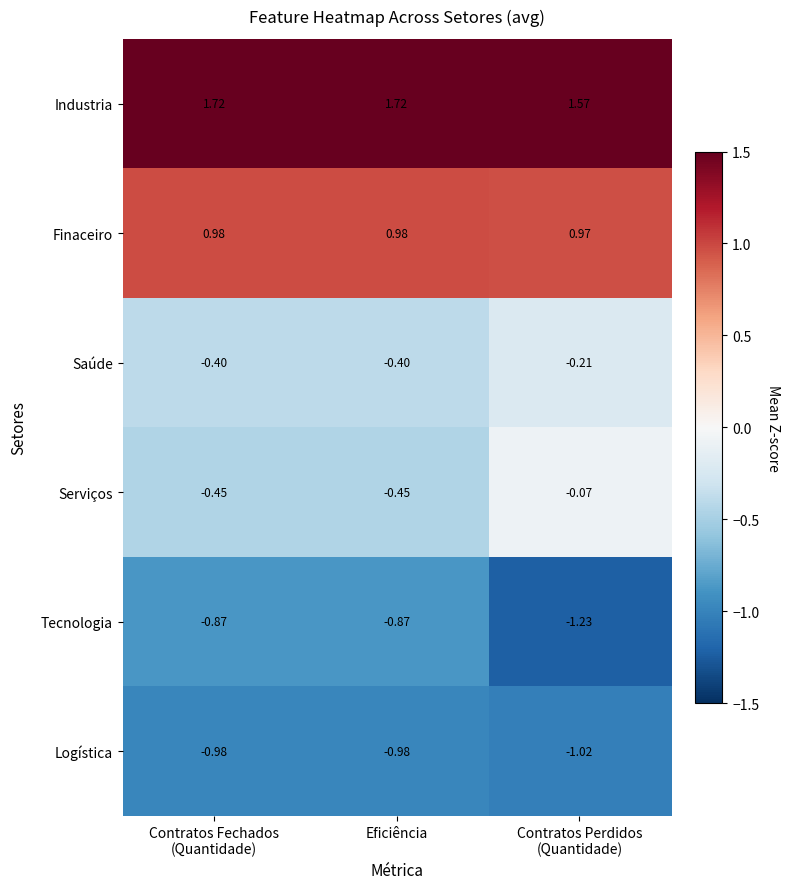

List the series in order of their peak value, lowest first.

Logística, Tecnologia, Saúde, Serviços, Finaceiro, Industria